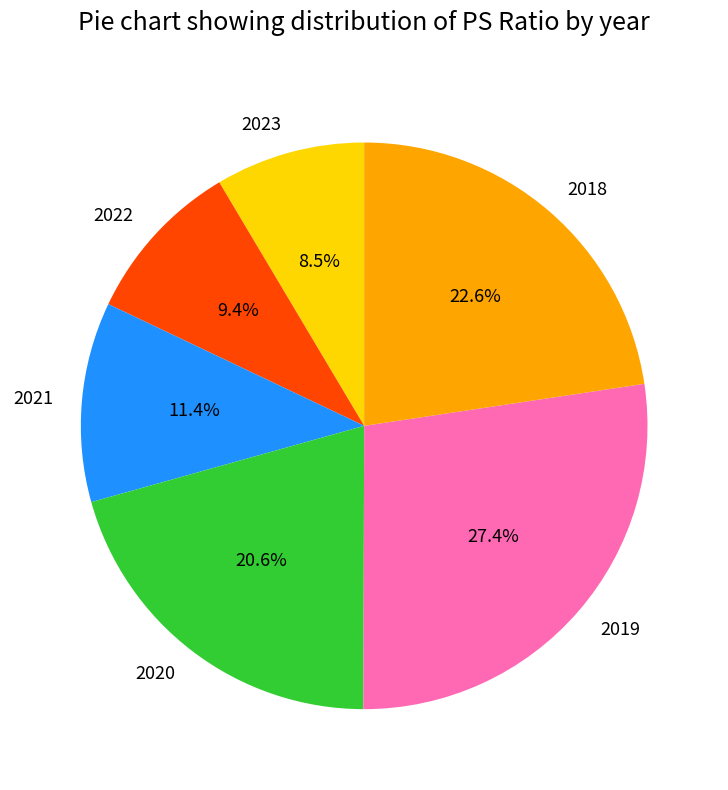

How many slices are in this pie chart?

6